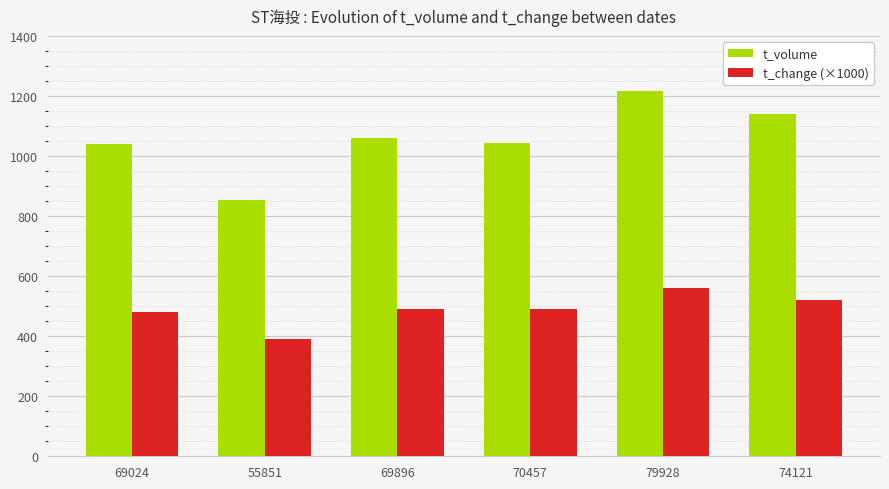

What is the label of the 1st bar from the left?

69024